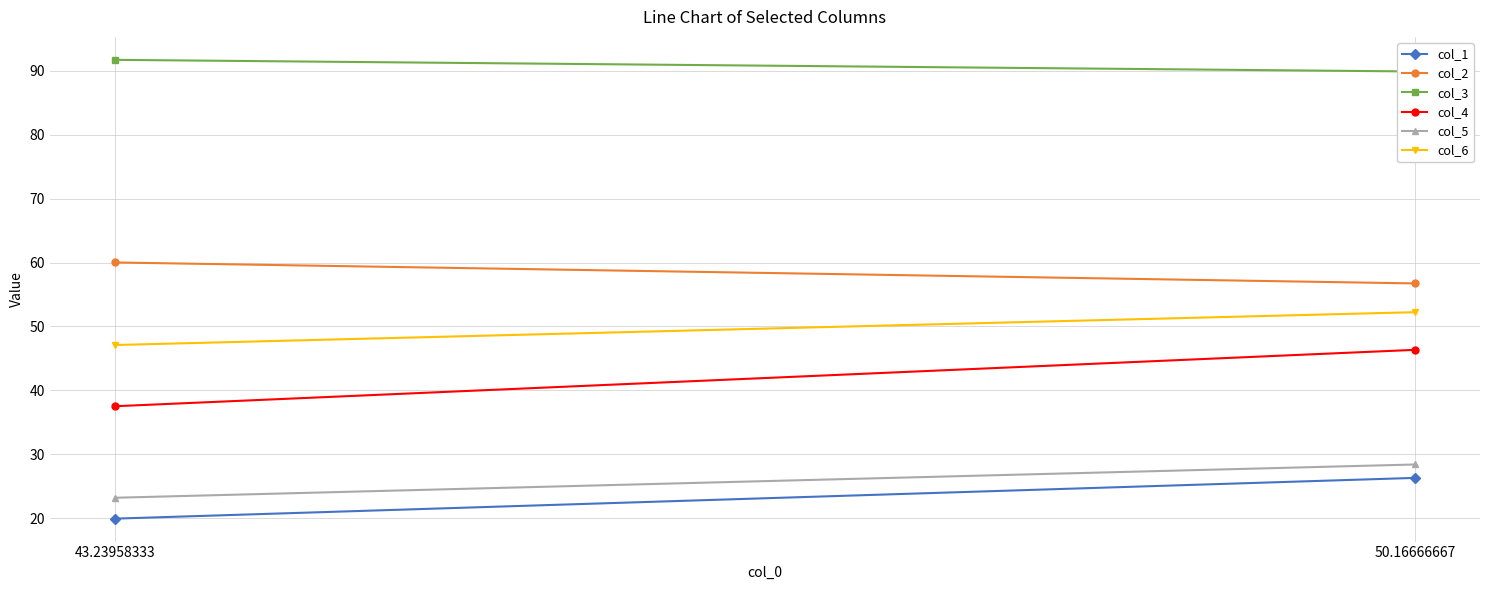

The col_5 series shows 28.4 at 50.16666667. True or false?

True